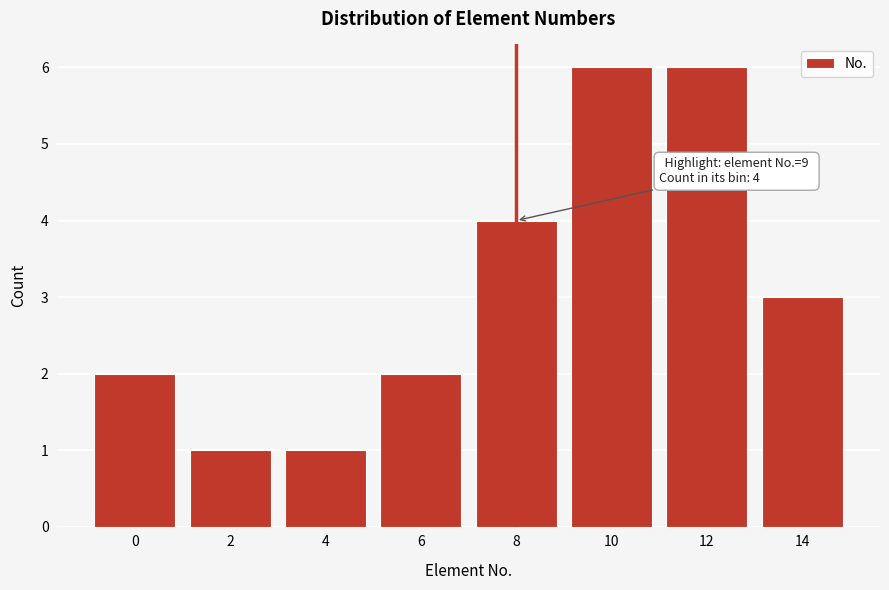

Reading left to right, transcribe all the data shown in this chart.

0=2	2=1	4=1	6=2	8=4	10=6	12=6	14=3